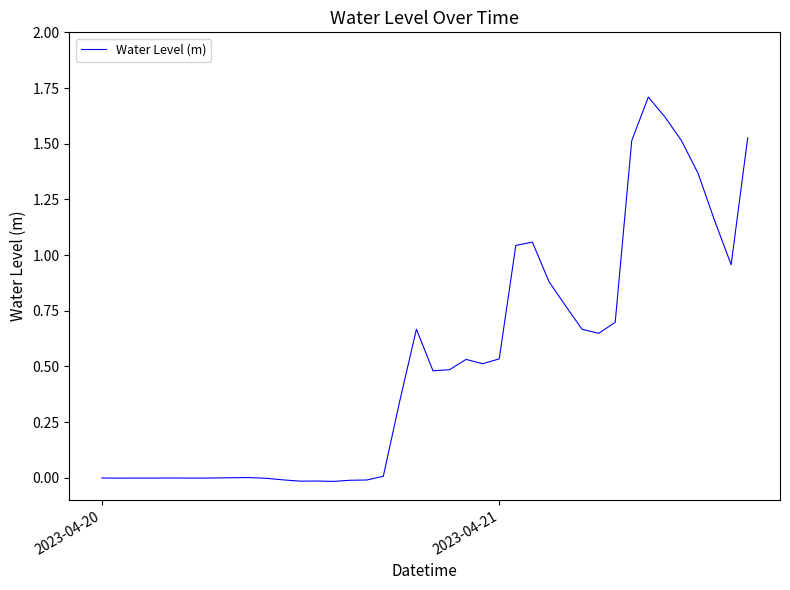

What is the maximum value shown in the chart?

1.7